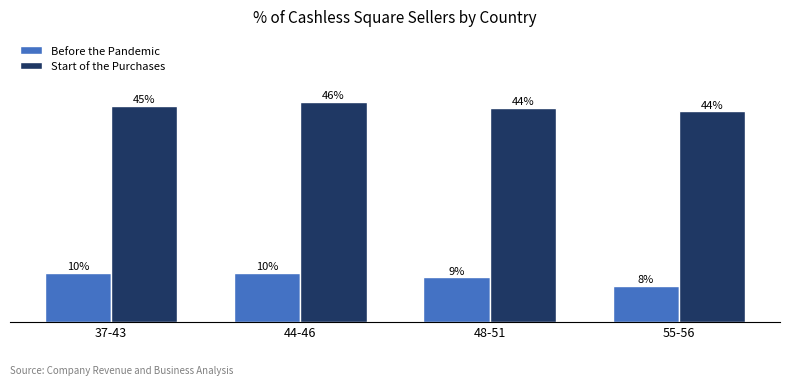

Is it true that Before the Pandemic equals 3.6 at 37-43?

False